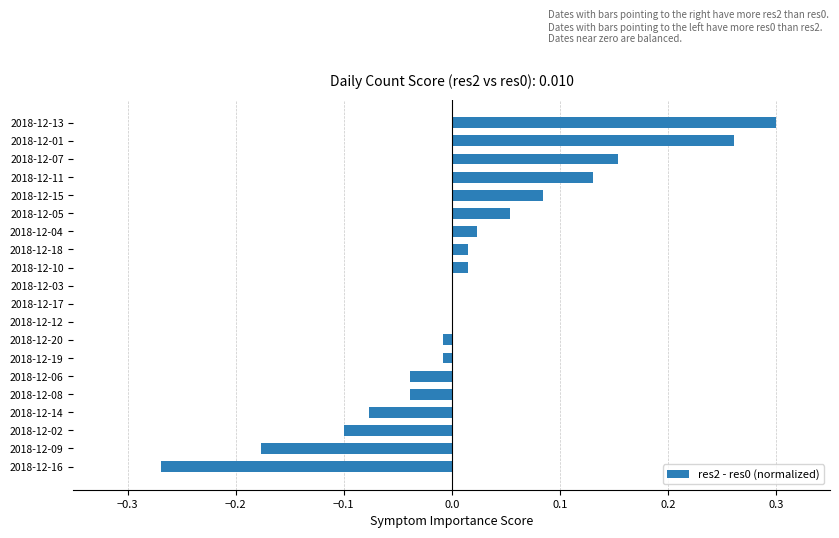

Which category has the highest value across all series?

2018-12-13